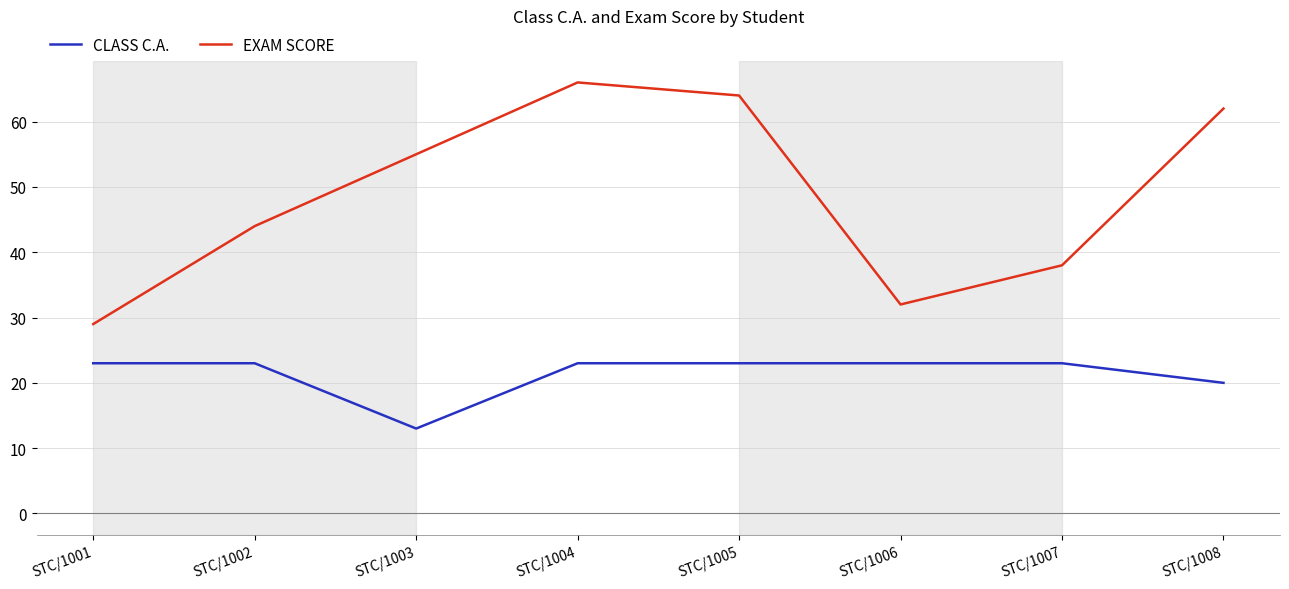

Which series has the largest total across all categories?

EXAM SCORE